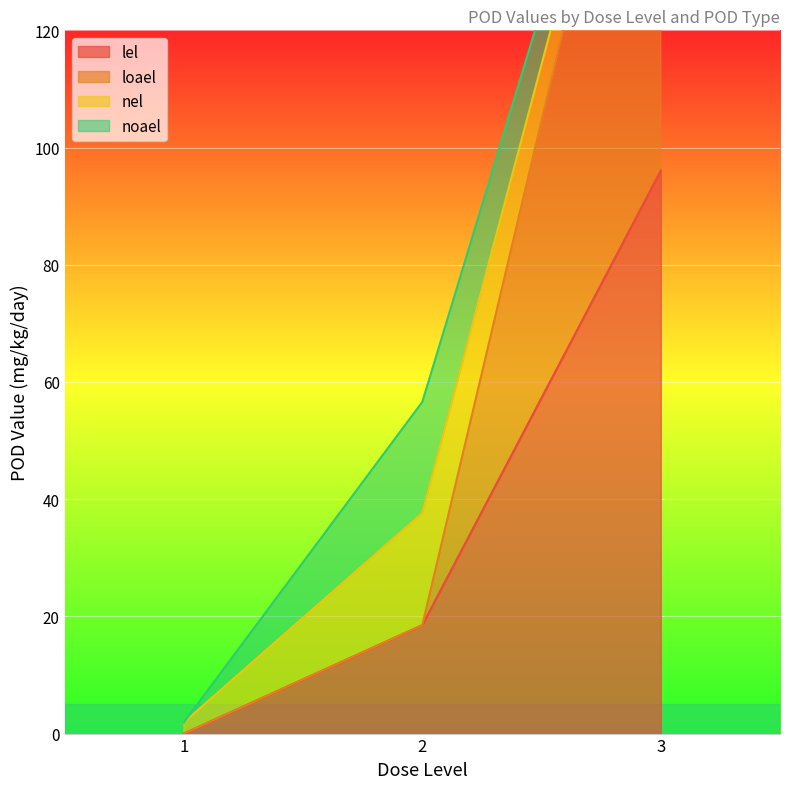

Is it true that loael equals 4.7 at 2?

False